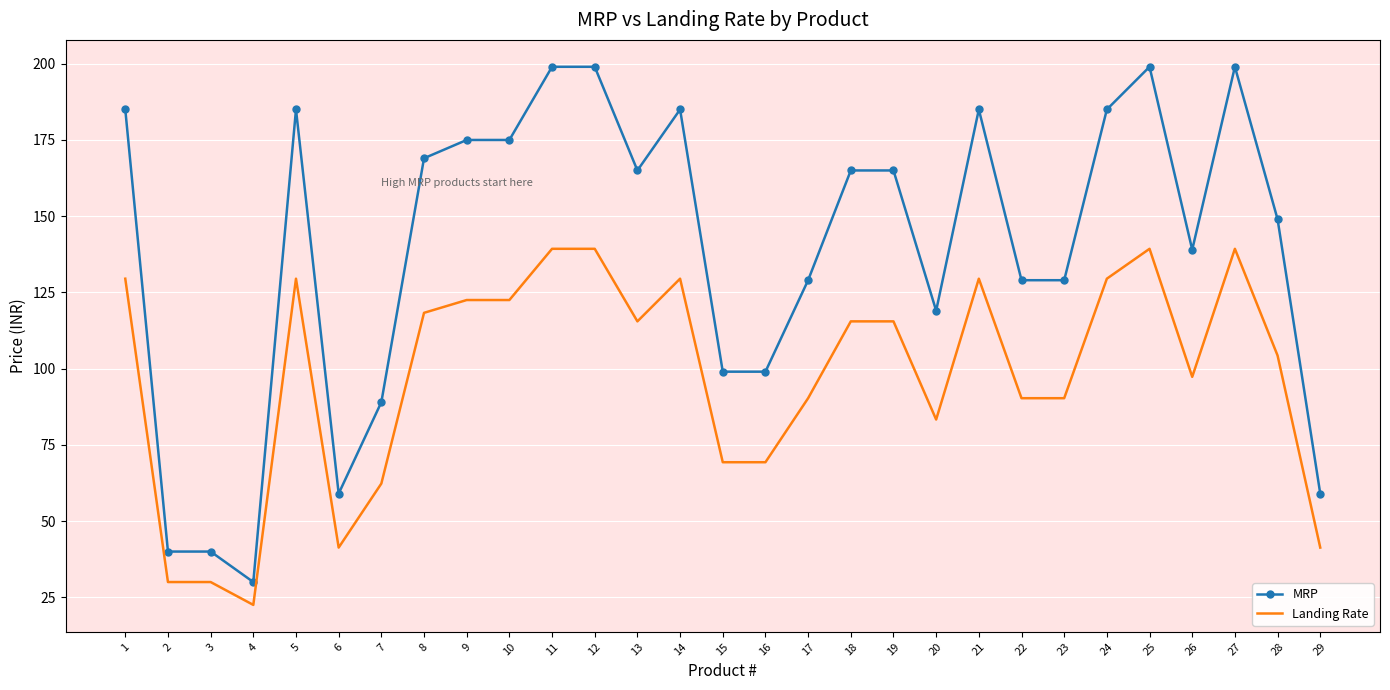

What are all the series names shown in the legend?

MRP, Landing Rate